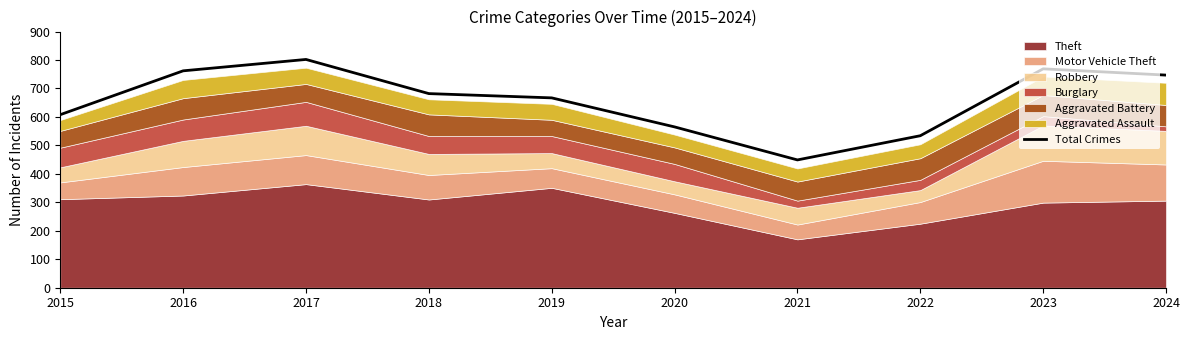

At which category does the chart reach its minimum across all series?

2021